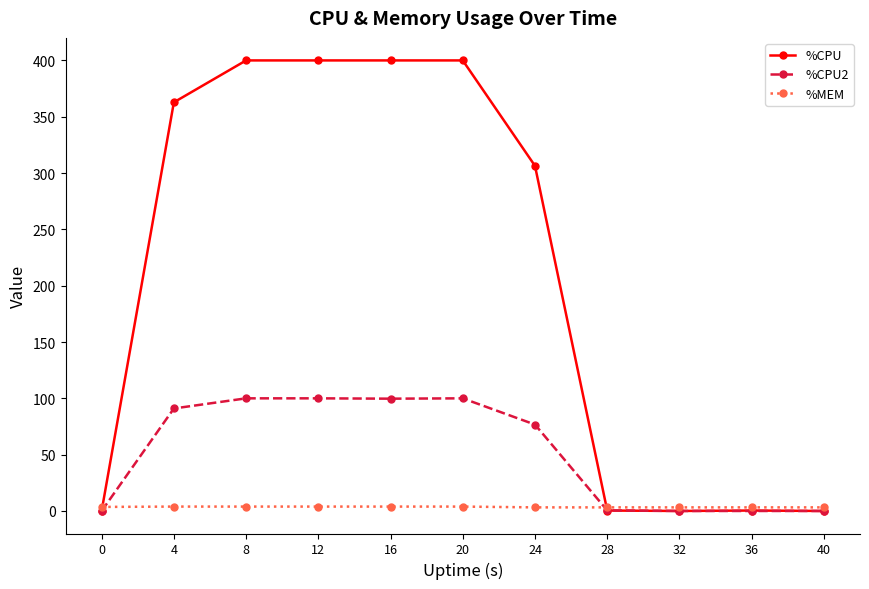

Which series has the largest range (max minus min)?

%CPU